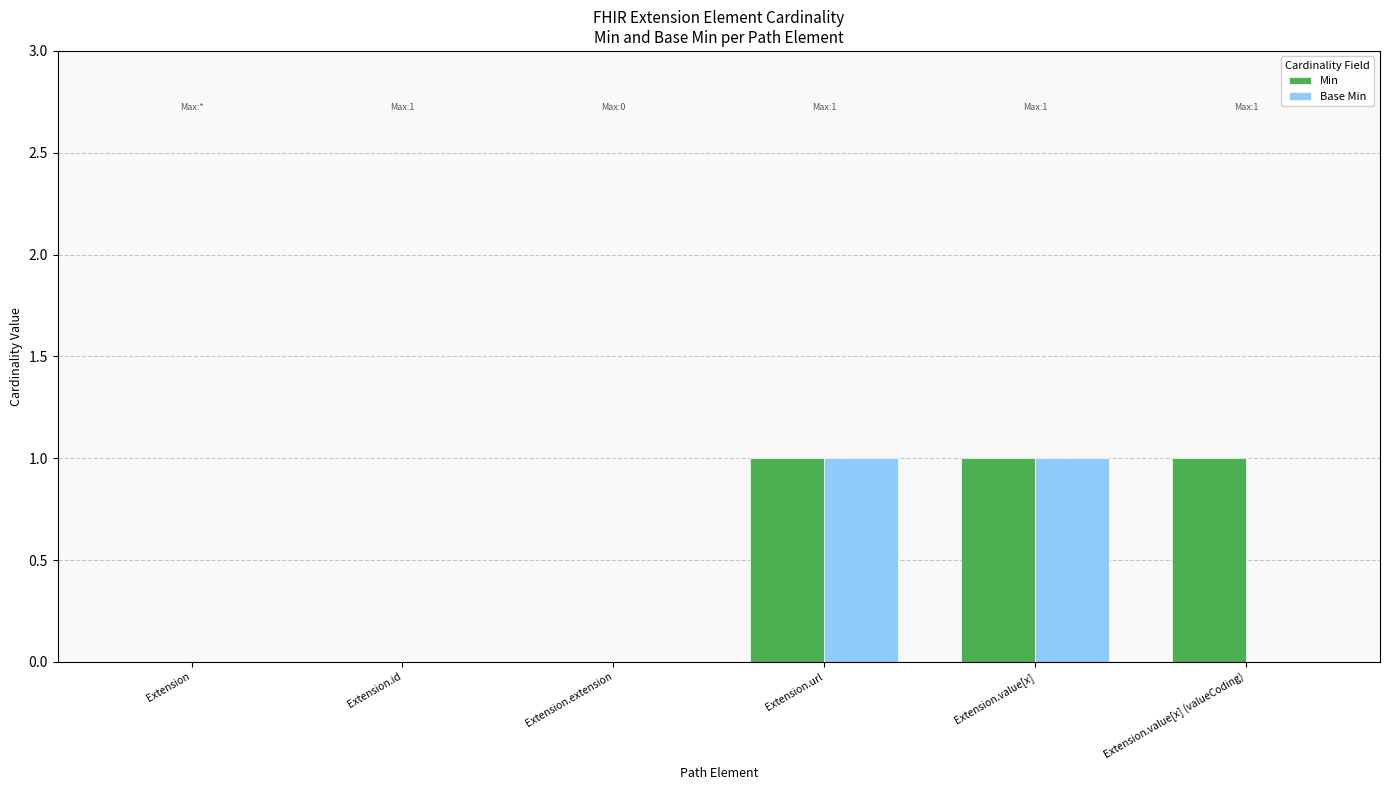

Is it true that Min equals 0 at Extension?

True